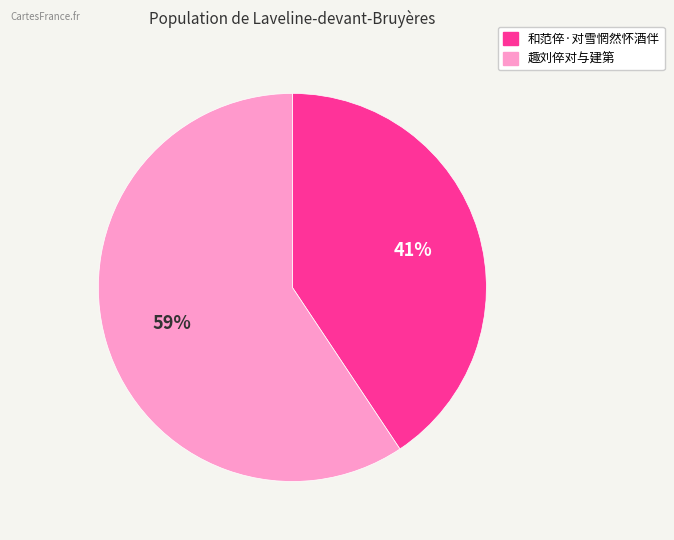

How many slices are in this pie chart?

2